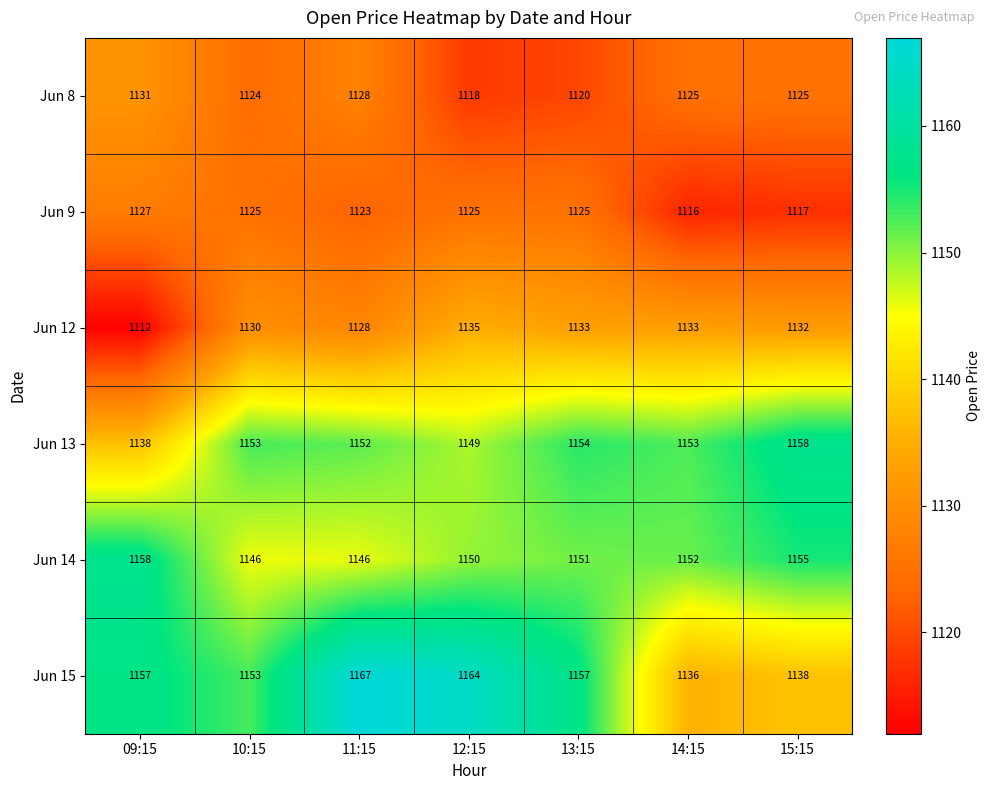

What is the difference between the second highest and minimum values in the Jun 13 series?

16